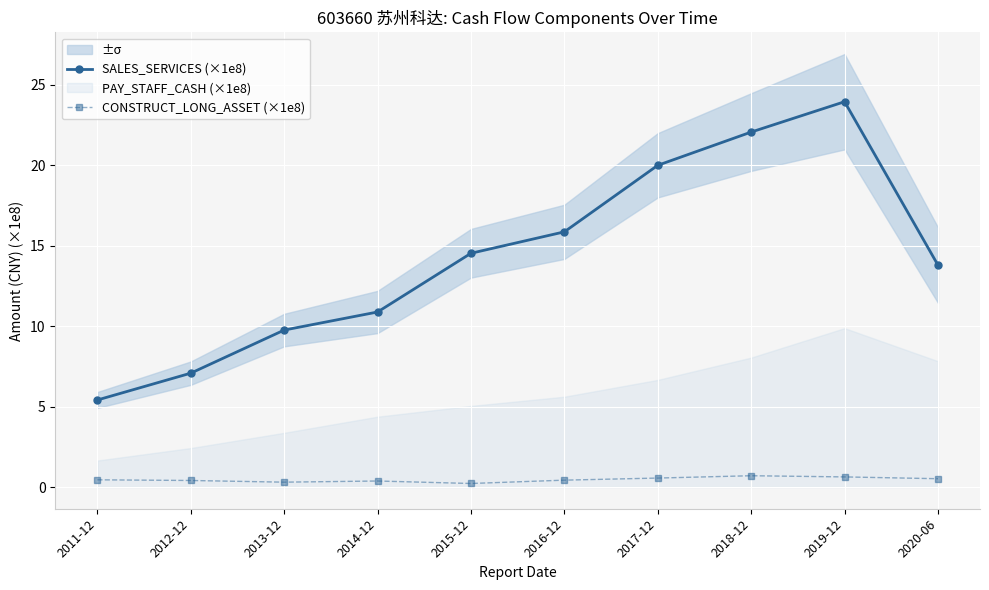

At which category does CONSTRUCT_LONG_ASSET (×1e8) reach its first local valley?

2013-12